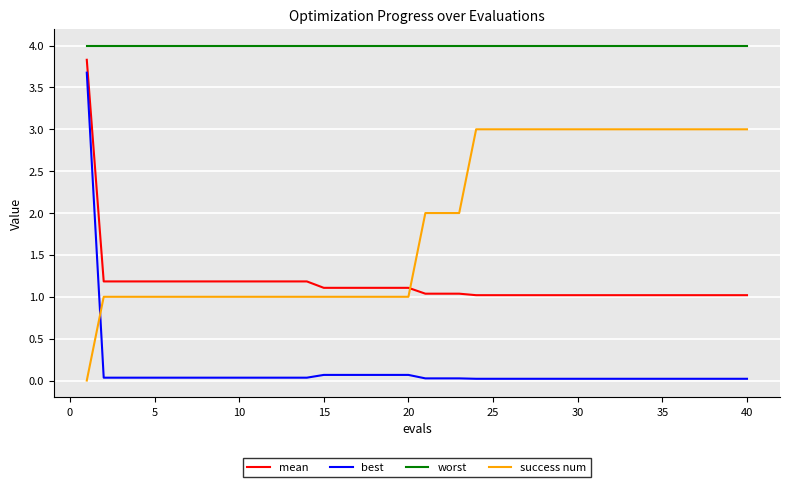

What is the difference between the maximum and minimum values in the best series?

3.7